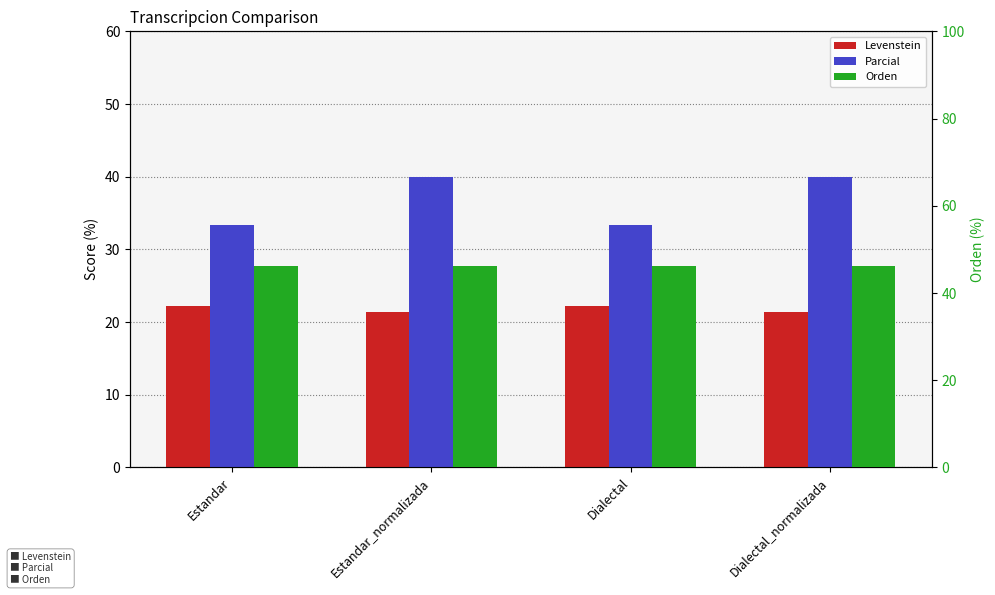

Reading right to left, what are all the values shown in this chart?

Levenstein: Dialectal_normalizada=21.4	Dialectal=22.2	Estandar_normalizada=21.4	Estandar=22.2
Parcial: Dialectal_normalizada=40.0	Dialectal=33.3	Estandar_normalizada=40.0	Estandar=33.3
Orden: Dialectal_normalizada=46.2	Dialectal=46.2	Estandar_normalizada=46.2	Estandar=46.2